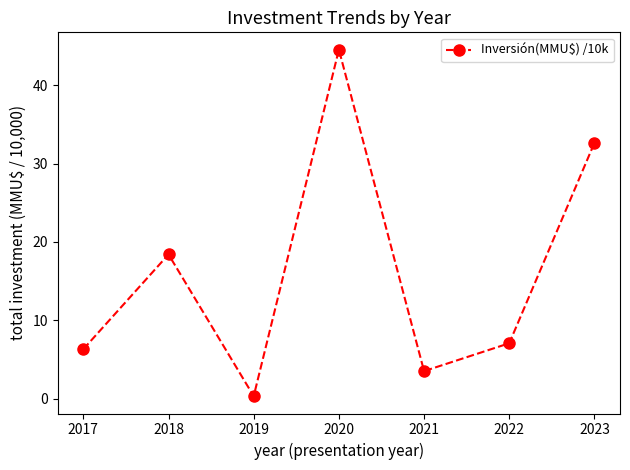

Between 2022 and 2018, which is larger?

2018